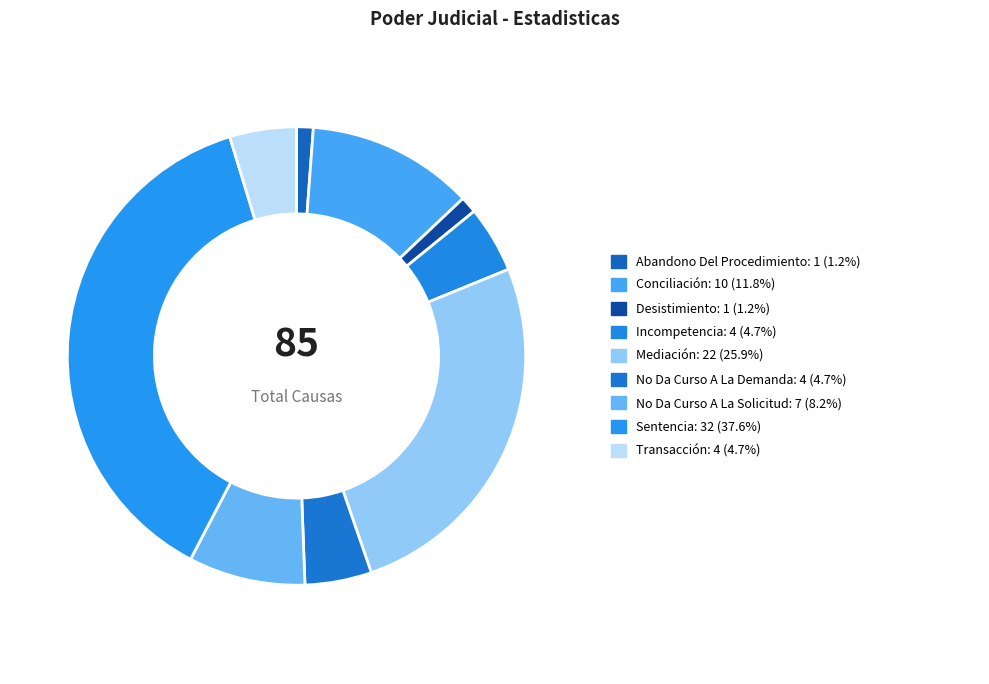

Rank the categories by value from lowest to highest.

Abandono Del Procedimiento, Desistimiento, Incompetencia, No Da Curso A La Demanda, Transacción, No Da Curso A La Solicitud, Conciliación, Mediación, Sentencia